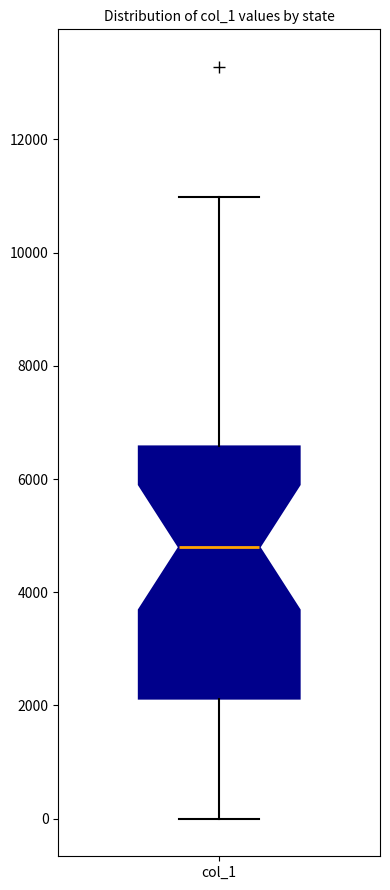

Read this box plot against the y-axis: the position of the median line, the range covered by the box, and the ends of both whiskers. The values are not printed on the chart, so give them approximately, as read against the axis.

median 4800, box 2200 to 6600, whiskers 0 to 11000